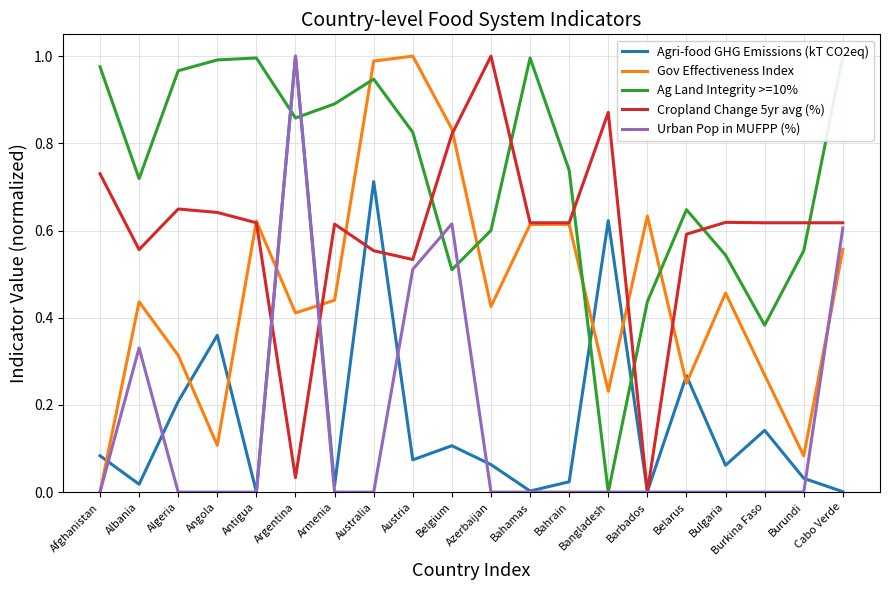

Where is Ag Land Integrity >=10% nearest to the value 0?

Bangladesh